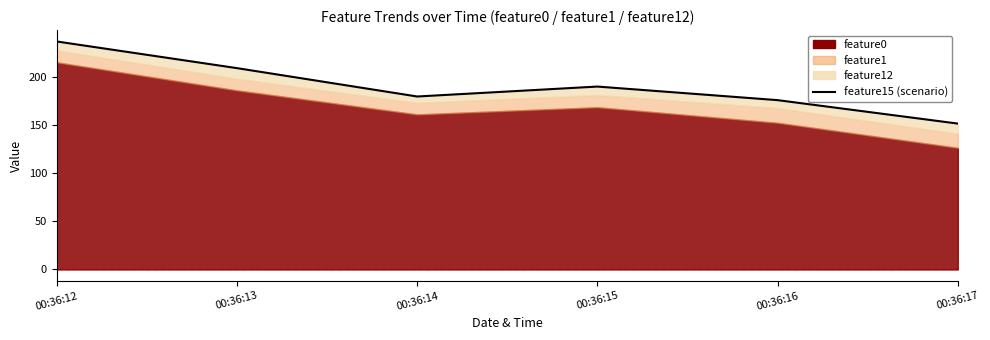

Reading left to right, list all the values displayed in this chart.

00:36:12=236.4	00:36:13=208.7	00:36:14=179.3	00:36:15=189.6	00:36:16=175.5	00:36:17=151.2